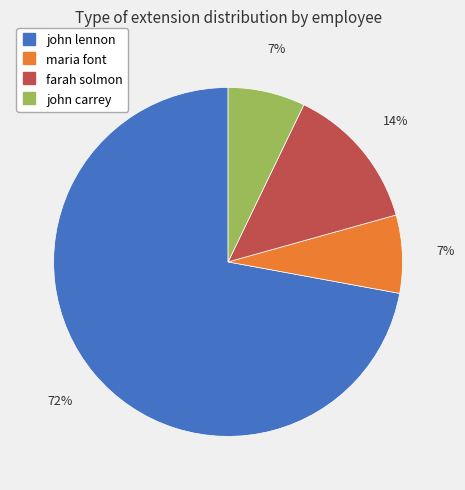

To the nearest percent, what is the difference between the largest and smallest slice percentages?

65%